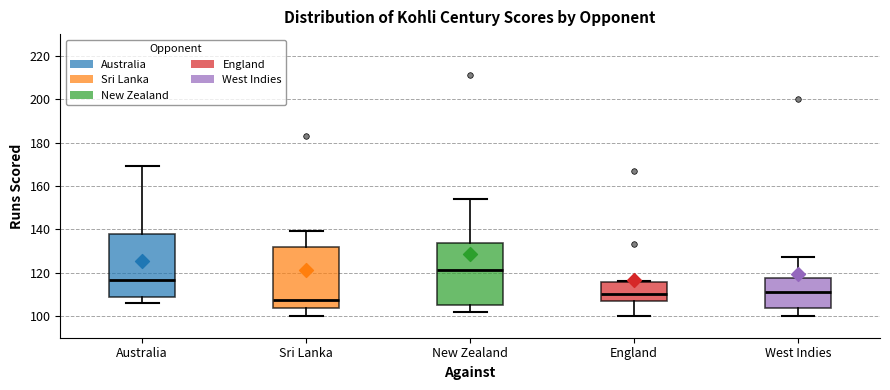

Reading left to right, transcribe this box plot: for each box, give where its median line is, the range the box spans, and where its two whiskers end, as read against the y-axis. The values are not printed on the chart, so give them approximately, as read against the axis.

Australia: median 116, box 110 to 138, whiskers 106 to 170
Sri Lanka: median 108, box 104 to 132, whiskers 100 to 140
New Zealand: median 122, box 106 to 134, whiskers 102 to 154
England: median 110, box 108 to 116, whiskers 100 to 116
West Indies: median 112, box 104 to 118, whiskers 100 to 128